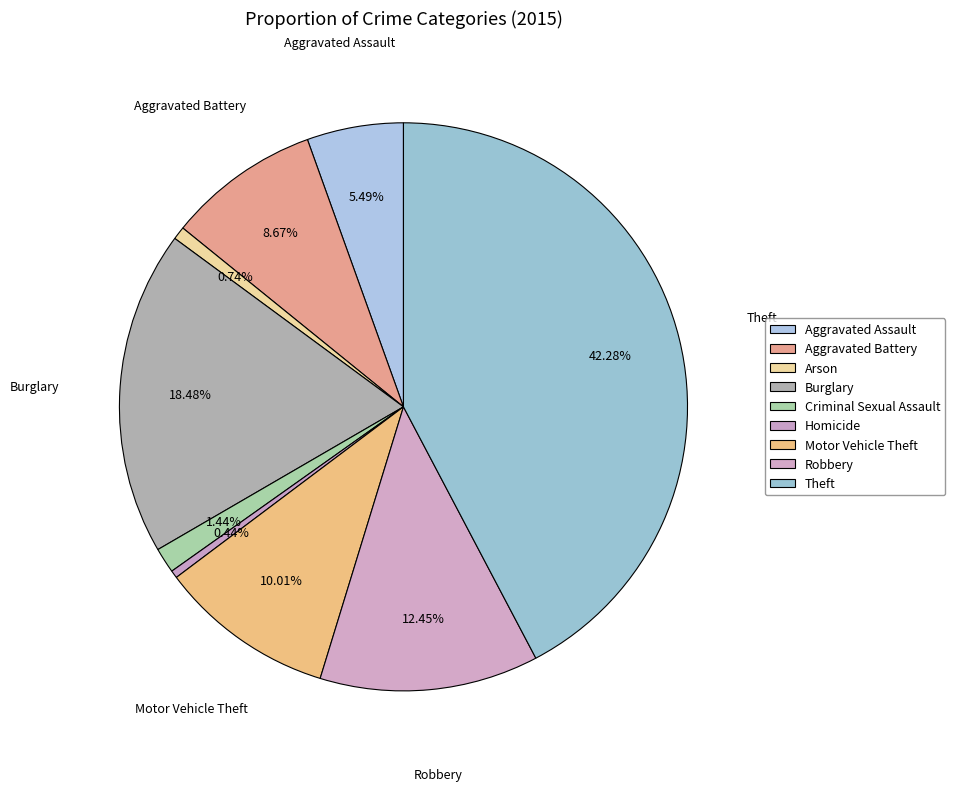

To the nearest percent, what portion does Motor Vehicle Theft represent?

10%